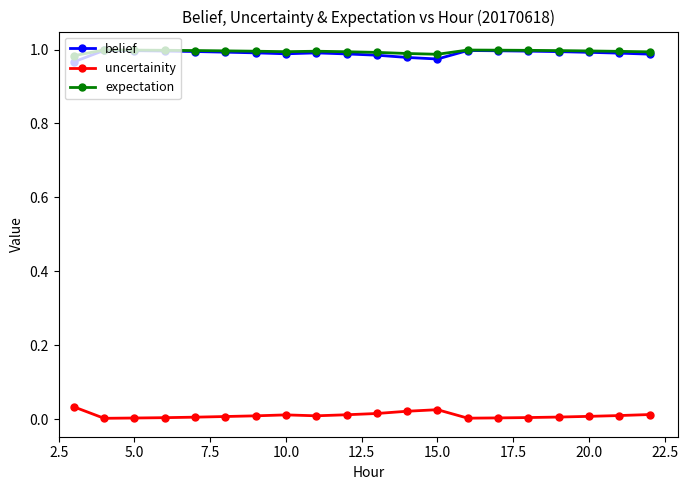

Does the chart display data point markers on the line(s)?

Yes